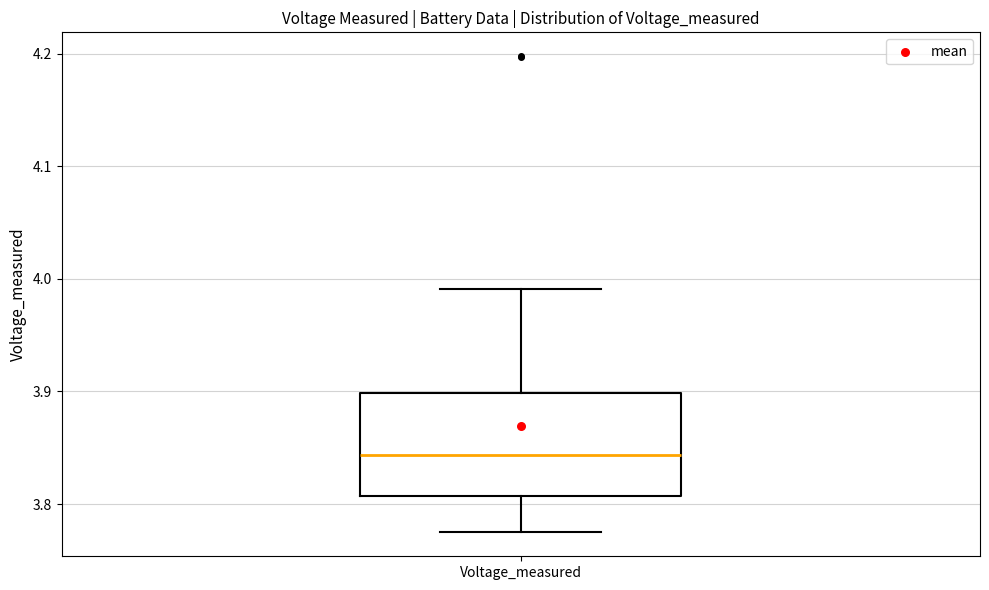

Transcribe this box plot: give where the median line is, the range the box spans, and where the two whiskers end, as read against the y-axis. The values are not printed on the chart, so give them approximately, as read against the axis.

median 3.84, box 3.81 to 3.90, whiskers 3.77 to 3.99